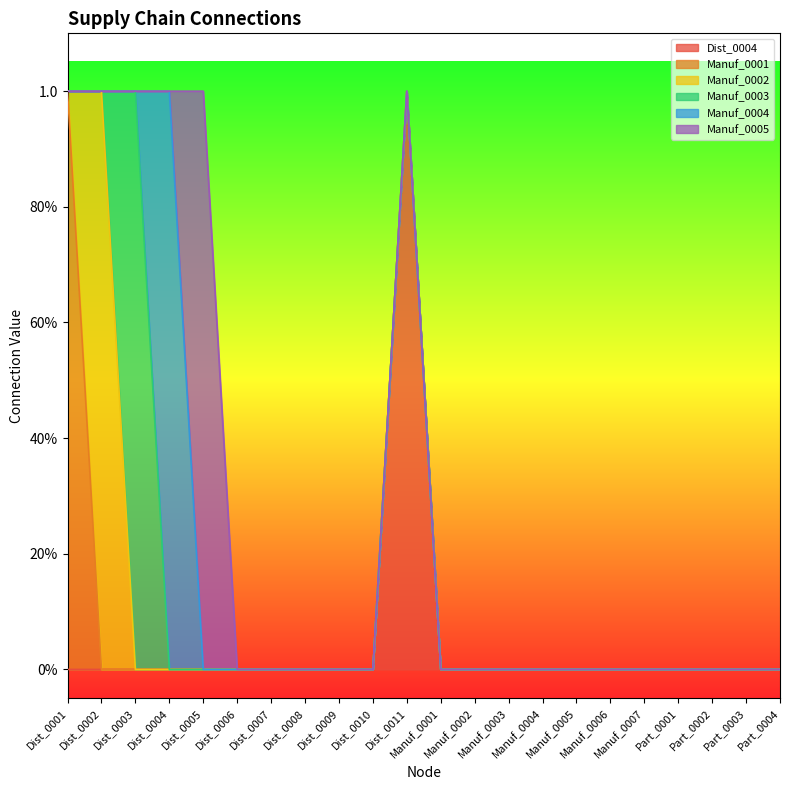

What is the label of the 20th point from the right?

Dist_0003